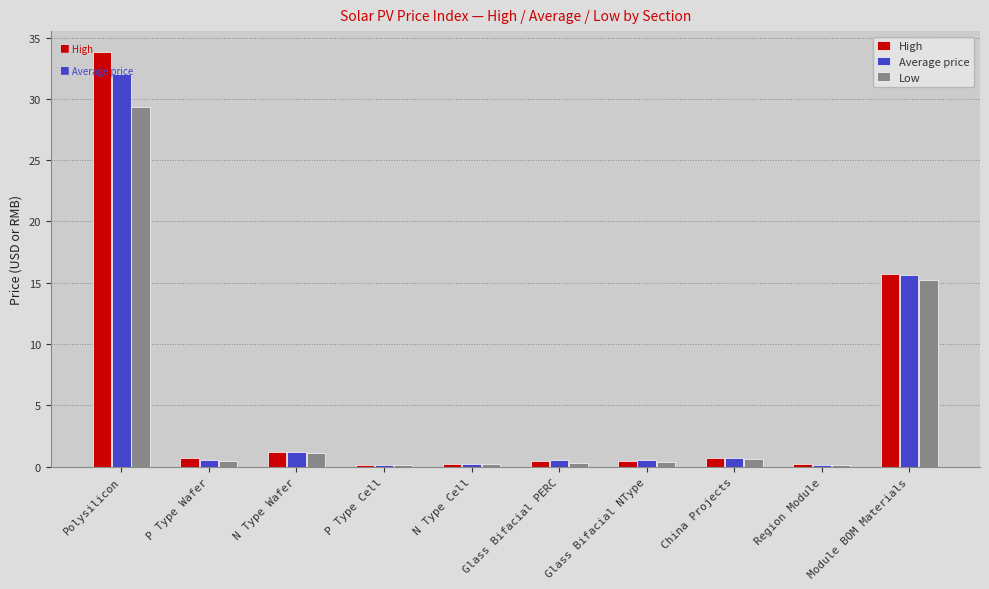

Rank the series by their maximum value, from lowest to highest.

Low, Average price, High